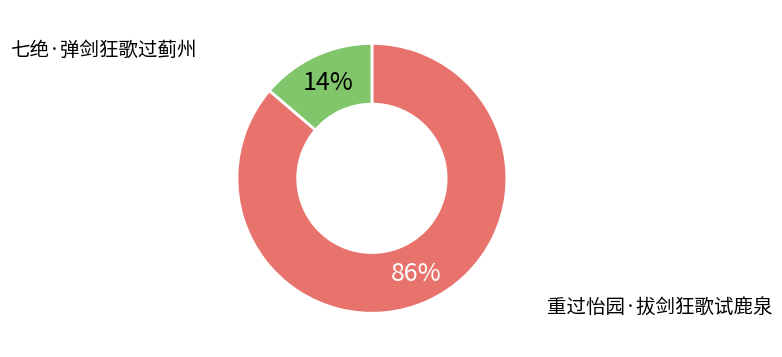

To the nearest percent, what is the average slice percentage?

50%